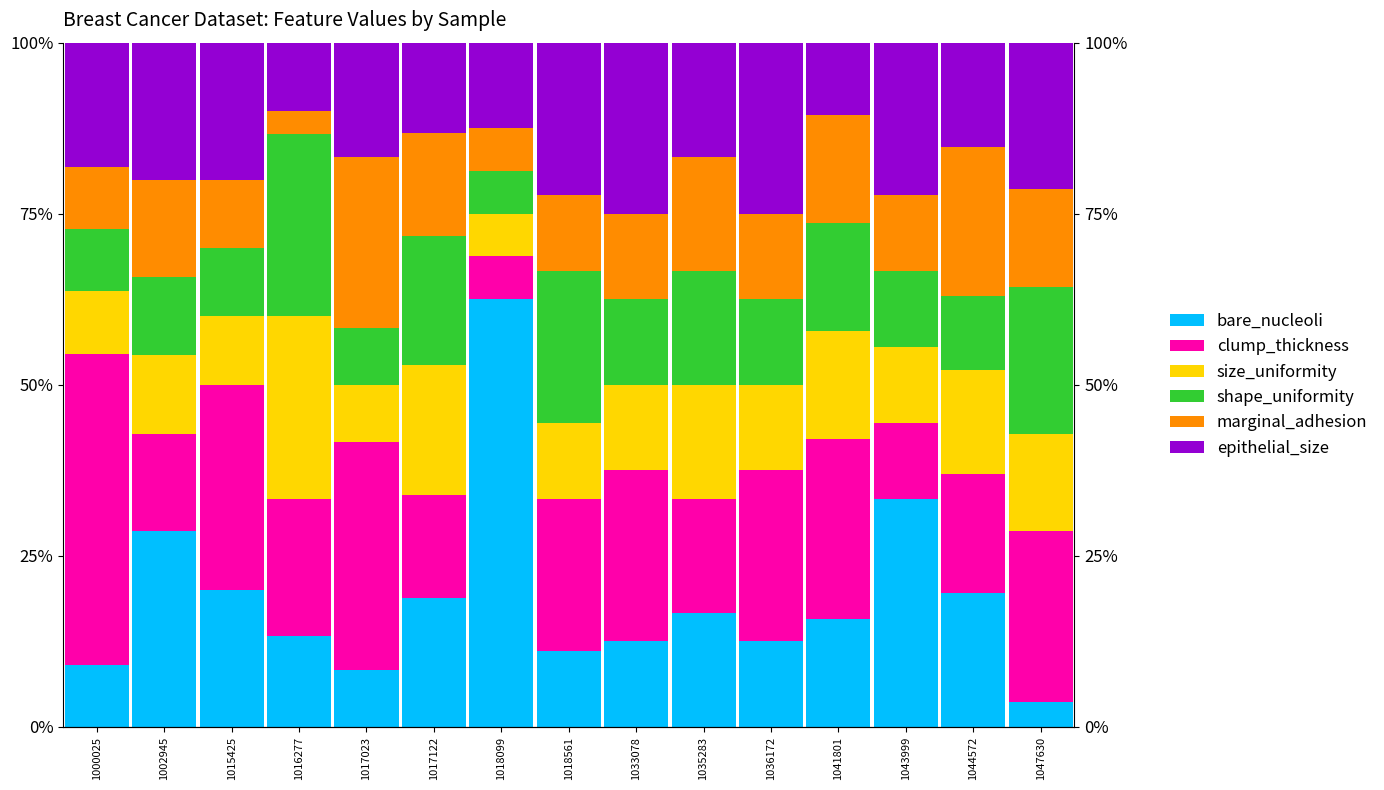

What is the spread (max minus min) of values at 1033078?

12.5